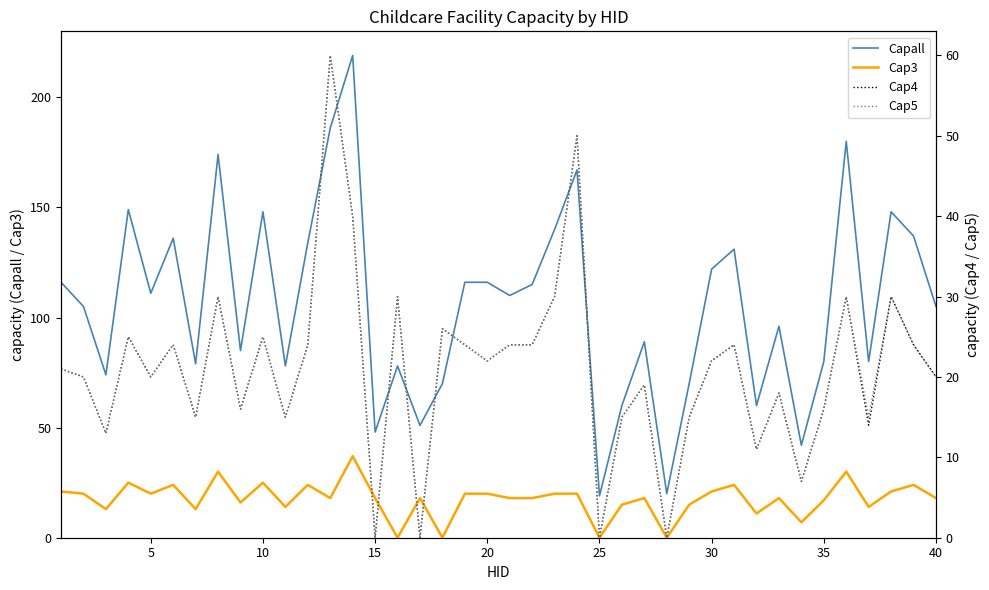

What is the difference between the maximum and minimum values in the Cap5 series?

60